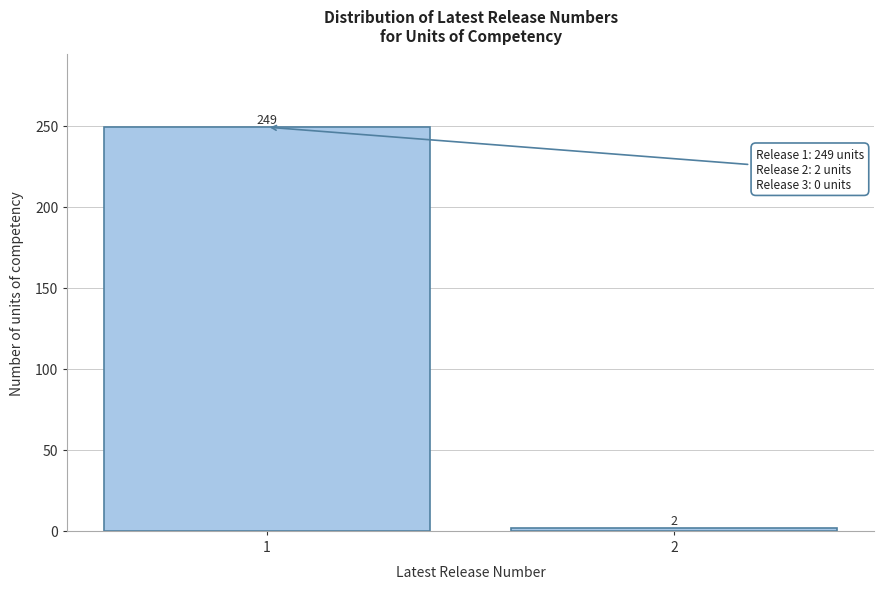

Reading left to right, what are all the values shown in this chart?

249	2